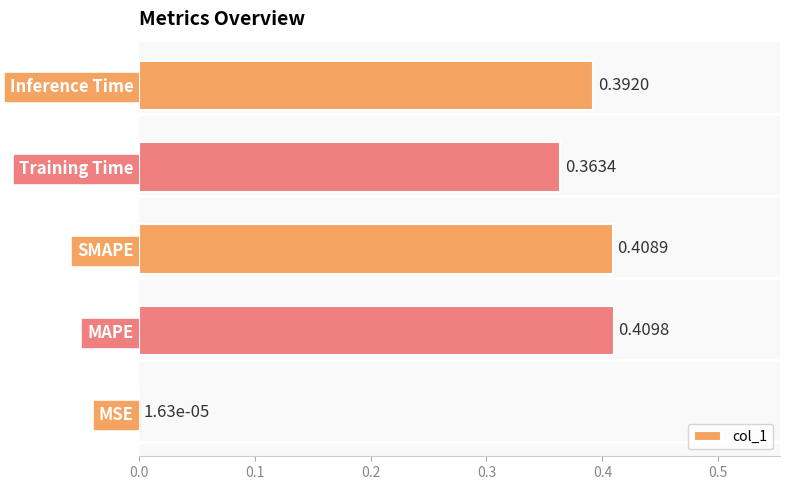

What is the sum of all values?

1.6